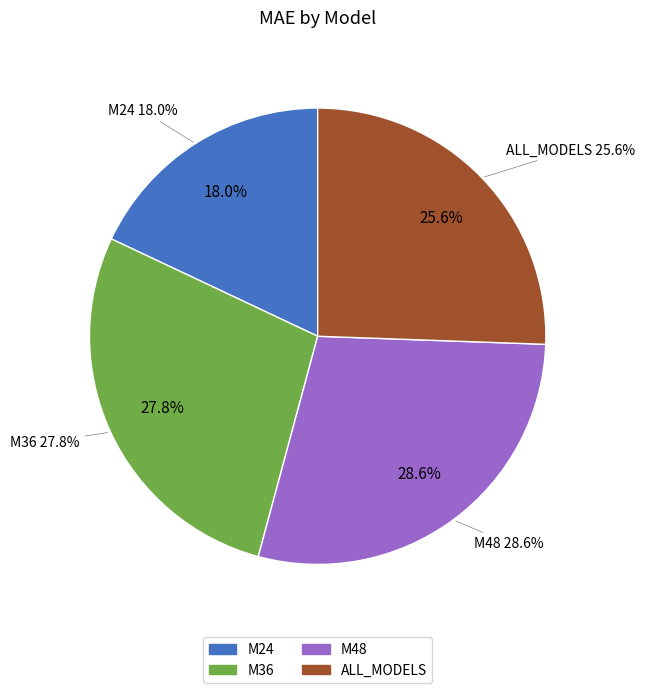

Rank the categories by value from lowest to highest.

M24, ALL_MODELS, M36, M48